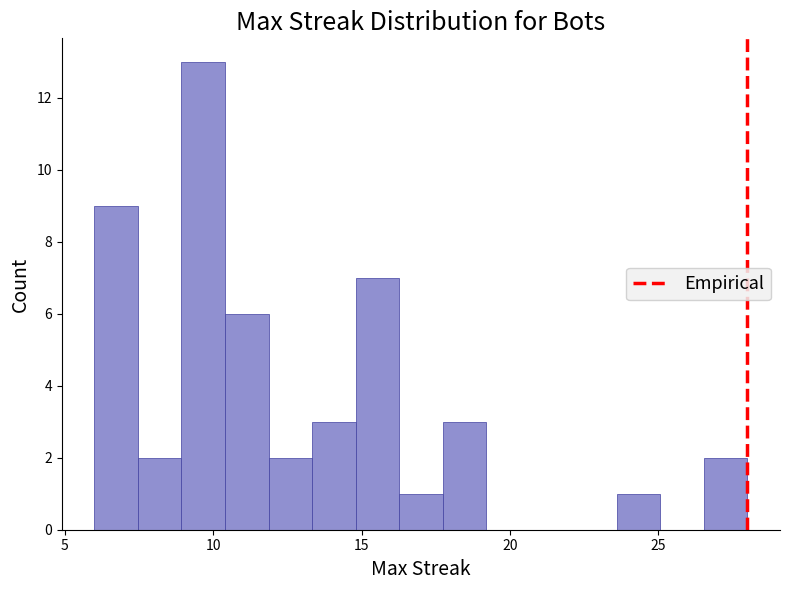

Around what value on the x-axis is the tallest bar? Give the approximate position of its centre, as read against the axis.

9.5